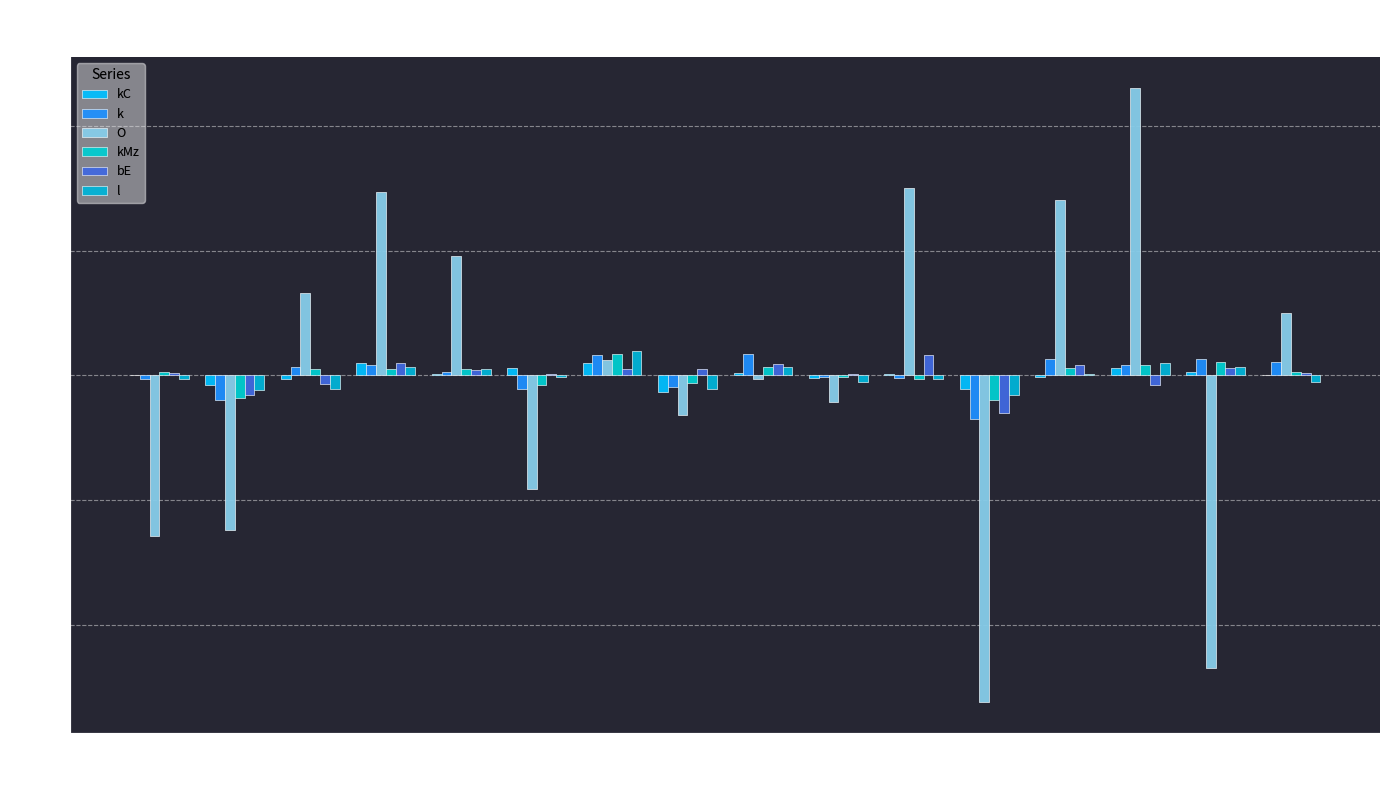

What is the maximum value for O?

0.2